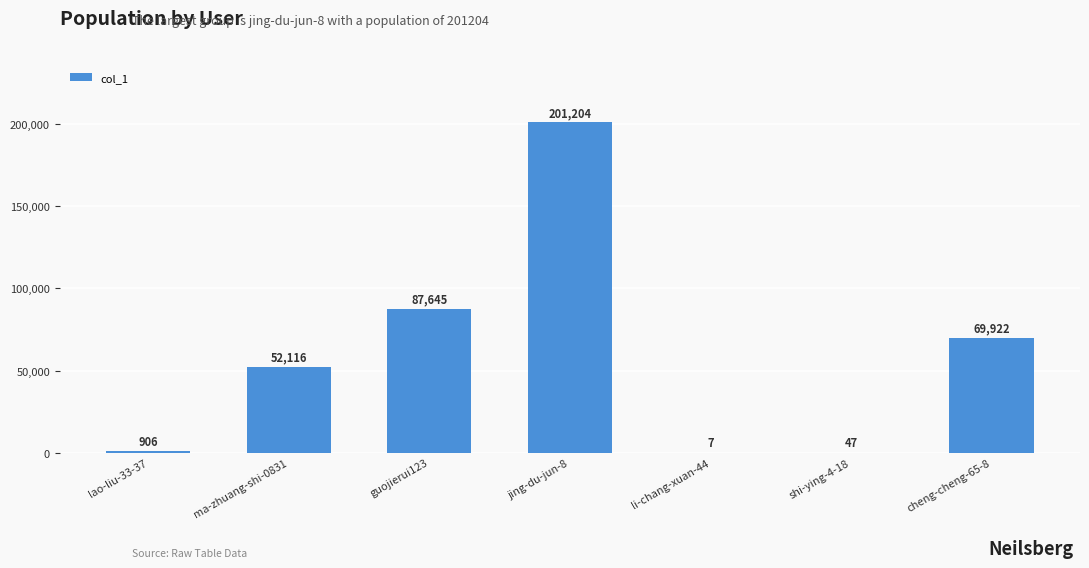

Are the bars horizontal?

No